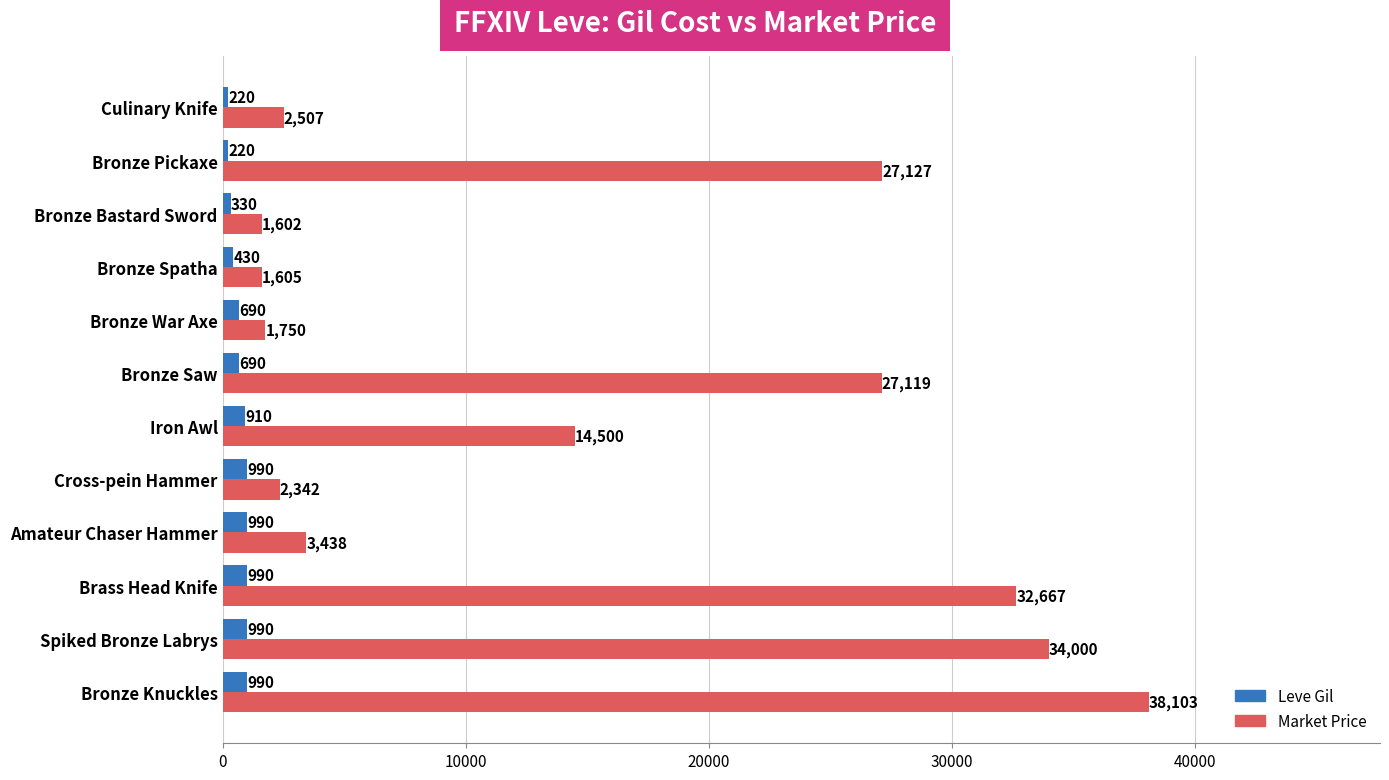

What is the spread (max minus min) of values at Culinary Knife?

2287